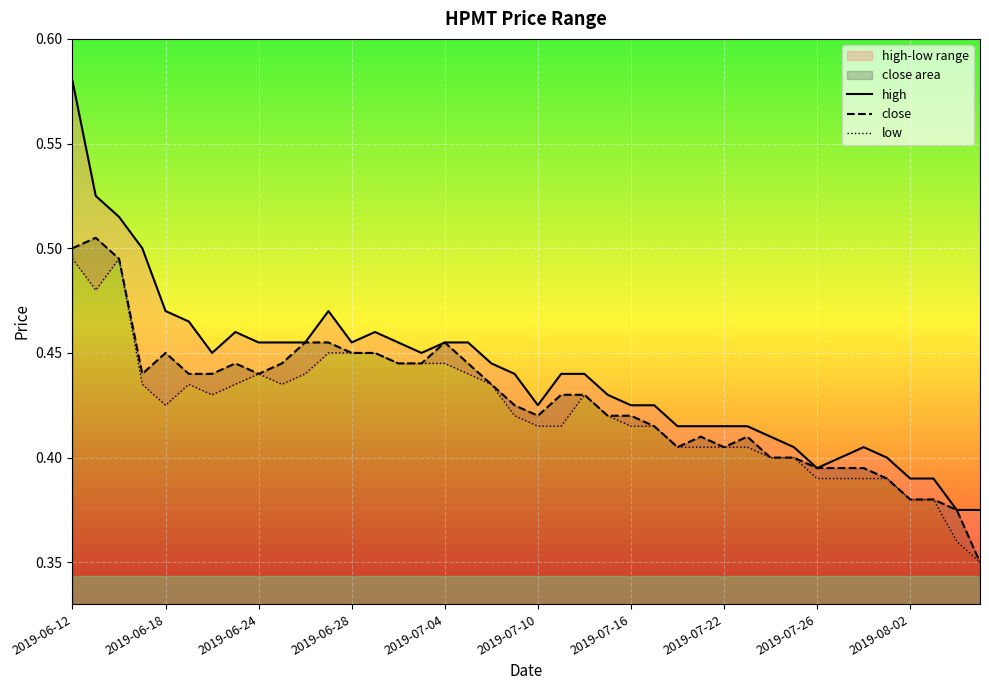

True or false: close and high cross at least once.

False